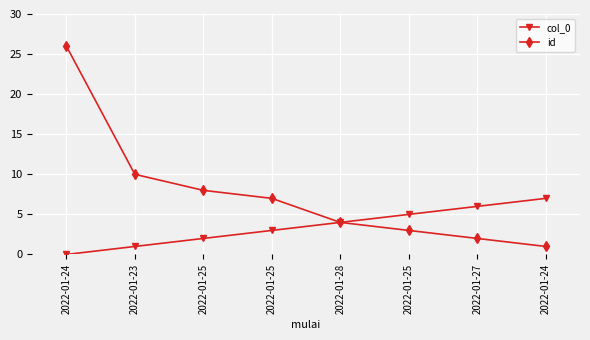

Is this an area chart (filled region under the line)?

No